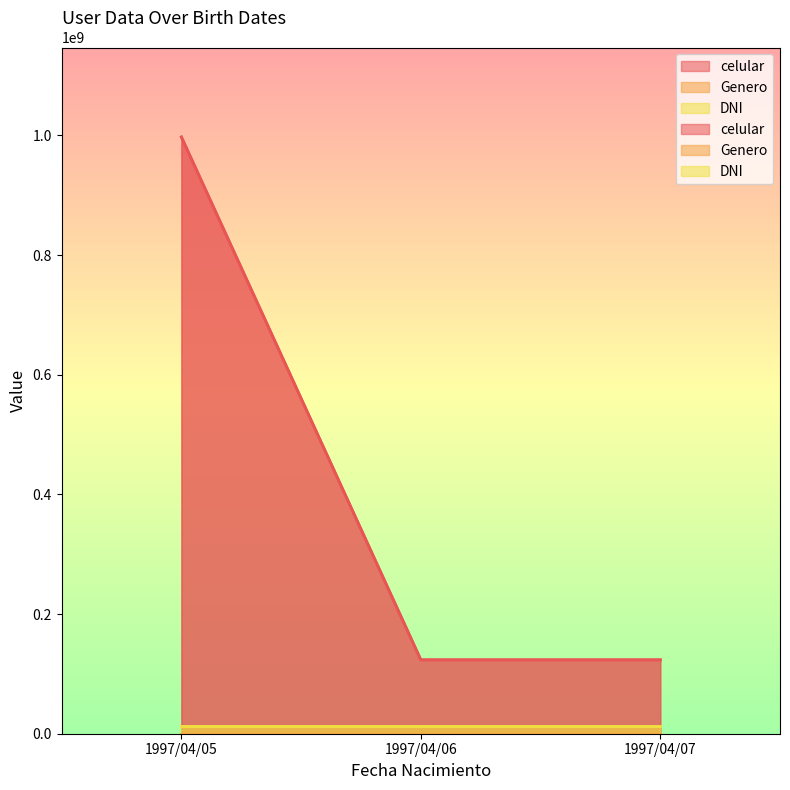

What is the maximum value shown in the chart?

997332635